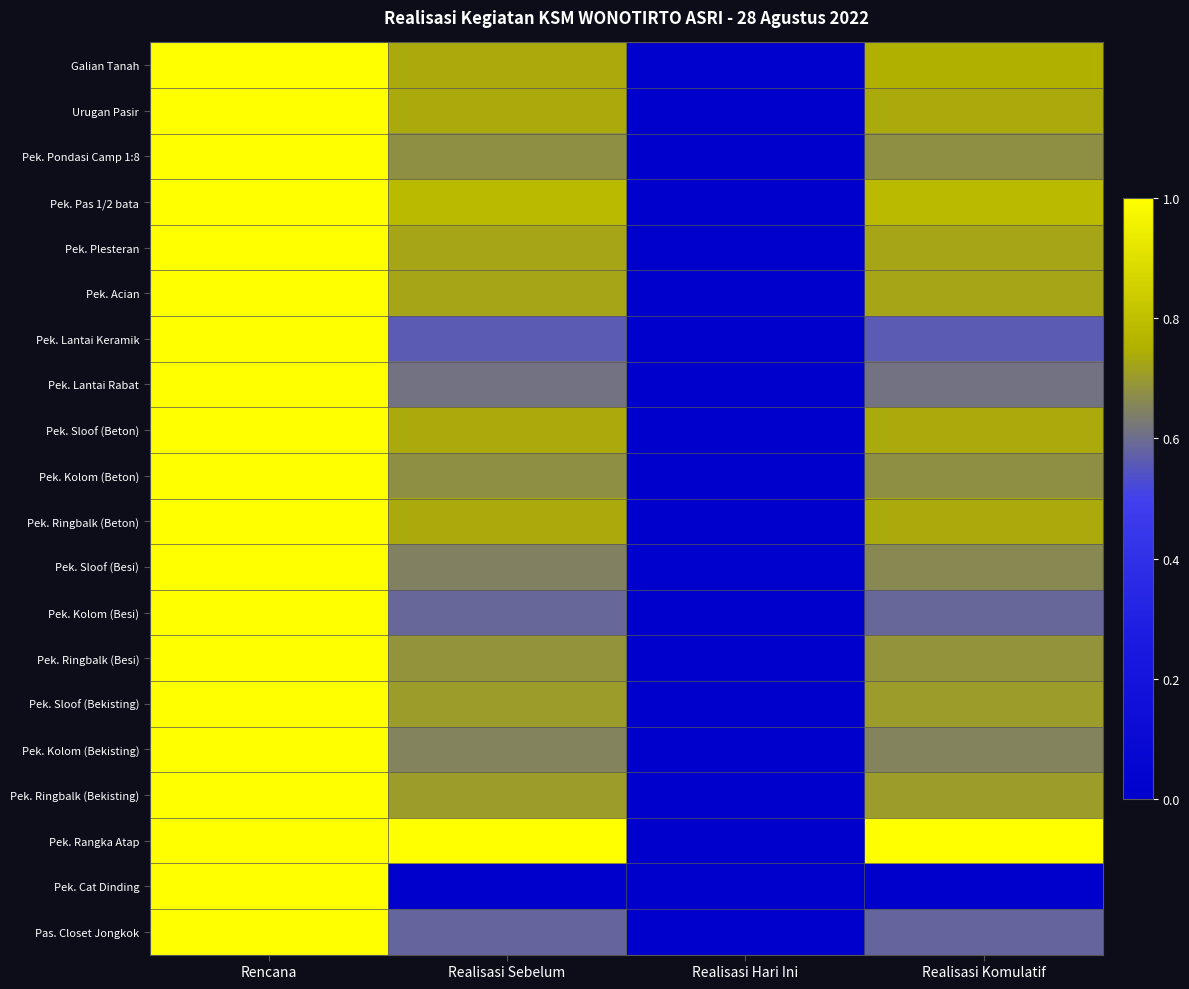

At how many categories does at least one series exceed 0?

4